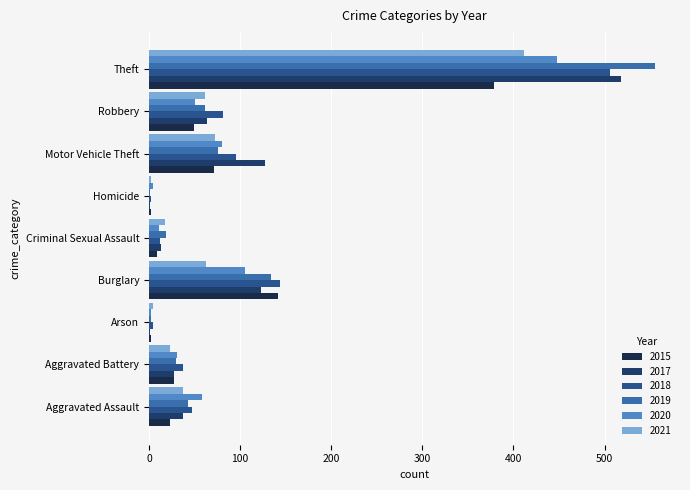

What is the spread (max minus min) of values at Theft?

176